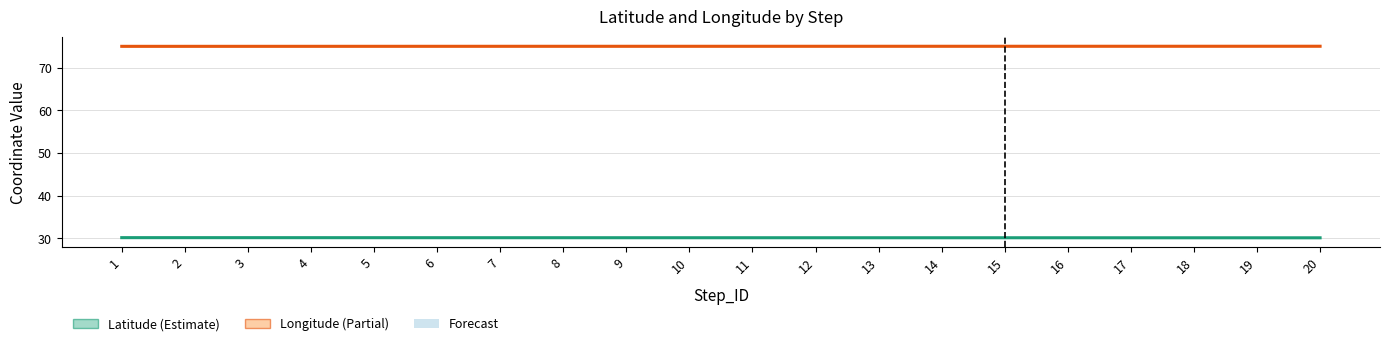

At which category is the sum across all series the highest?

1